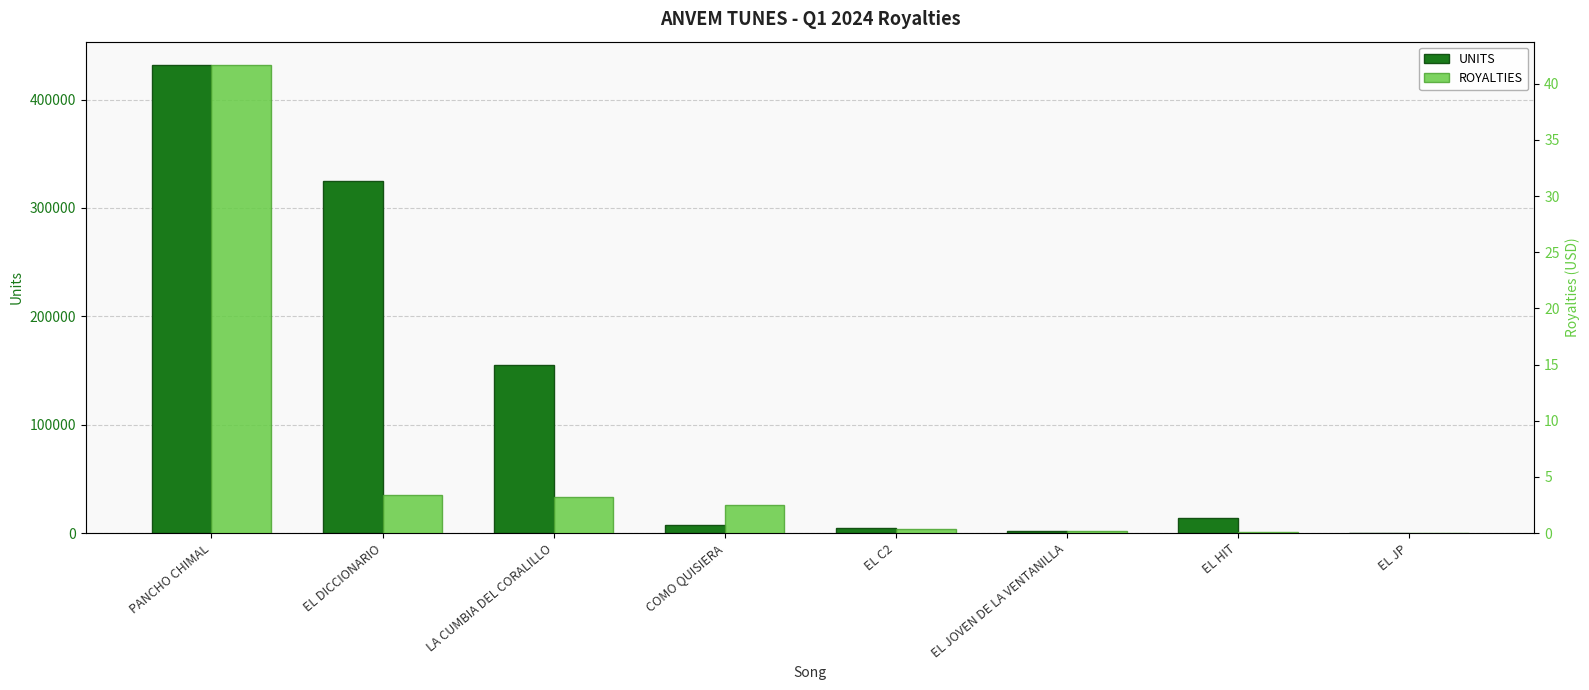

Which category has the lowest value in the ROYALTIES series?

EL JP